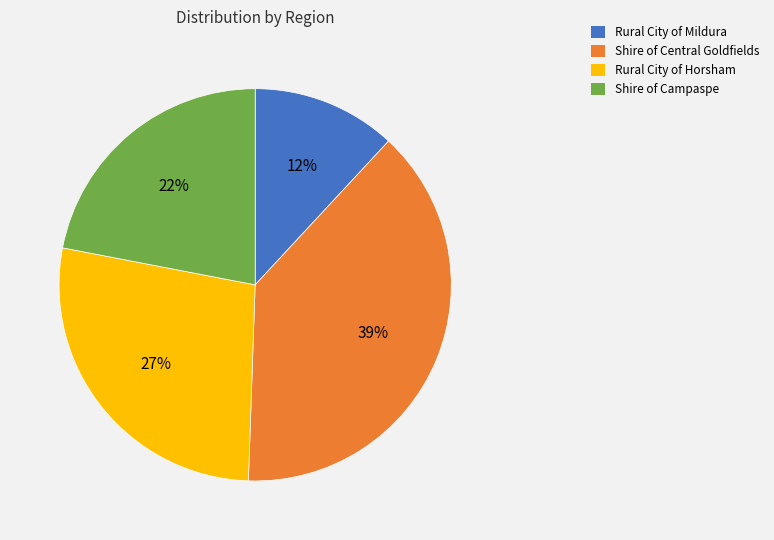

How many slices are in this pie chart?

4